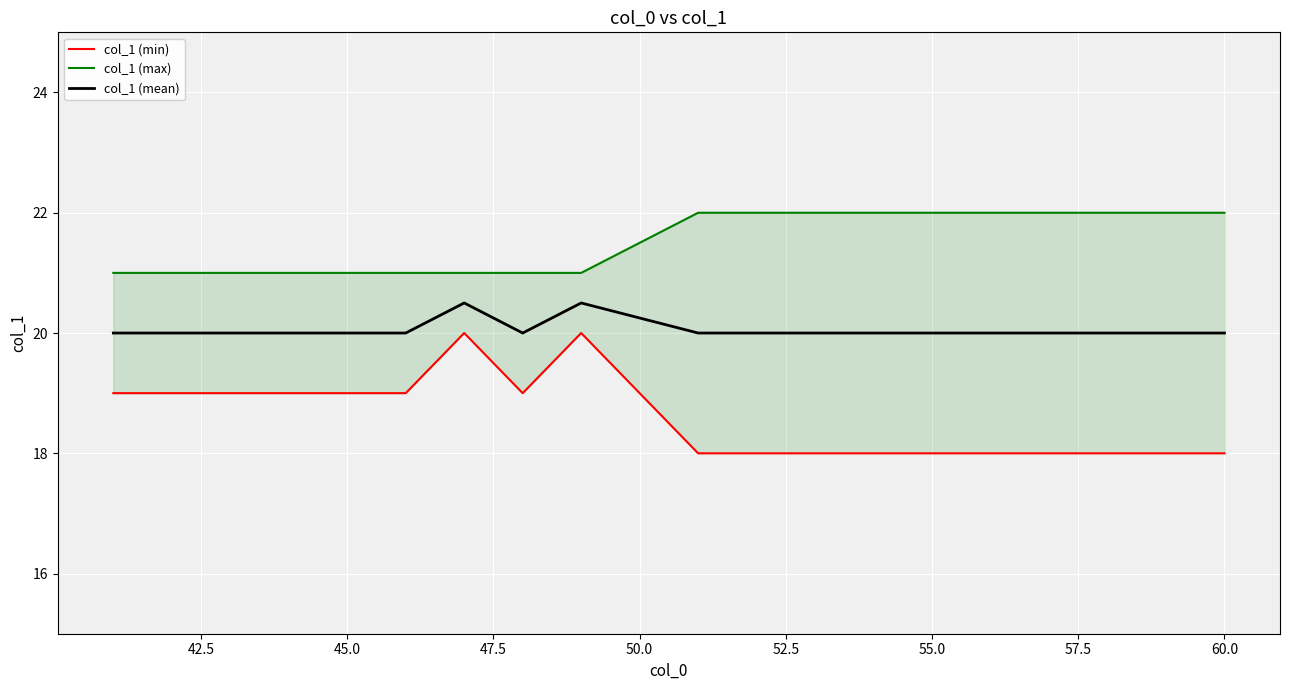

Does the chart display data point markers on the line(s)?

No